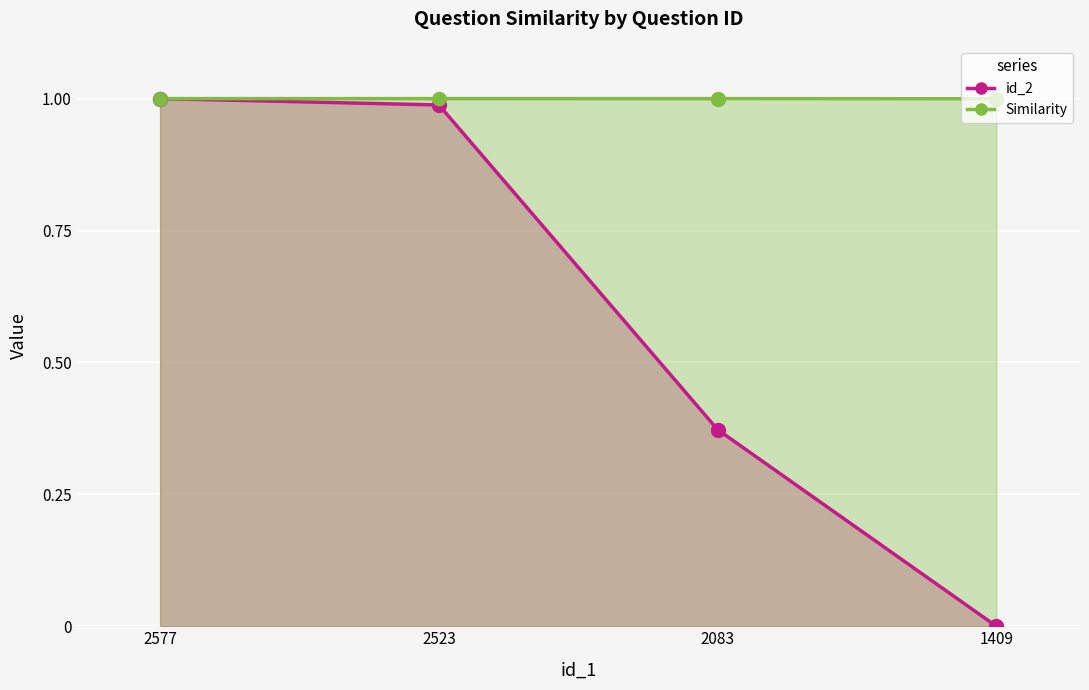

Which series has the largest Y range (max minus min)?

id_2